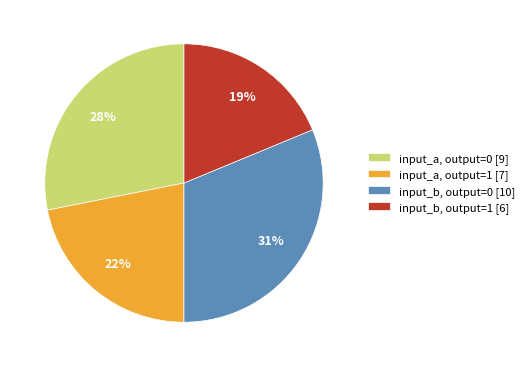

Which has a higher value, input_b, output=1 [6] or input_b, output=0 [10]?

input_b, output=0 [10]